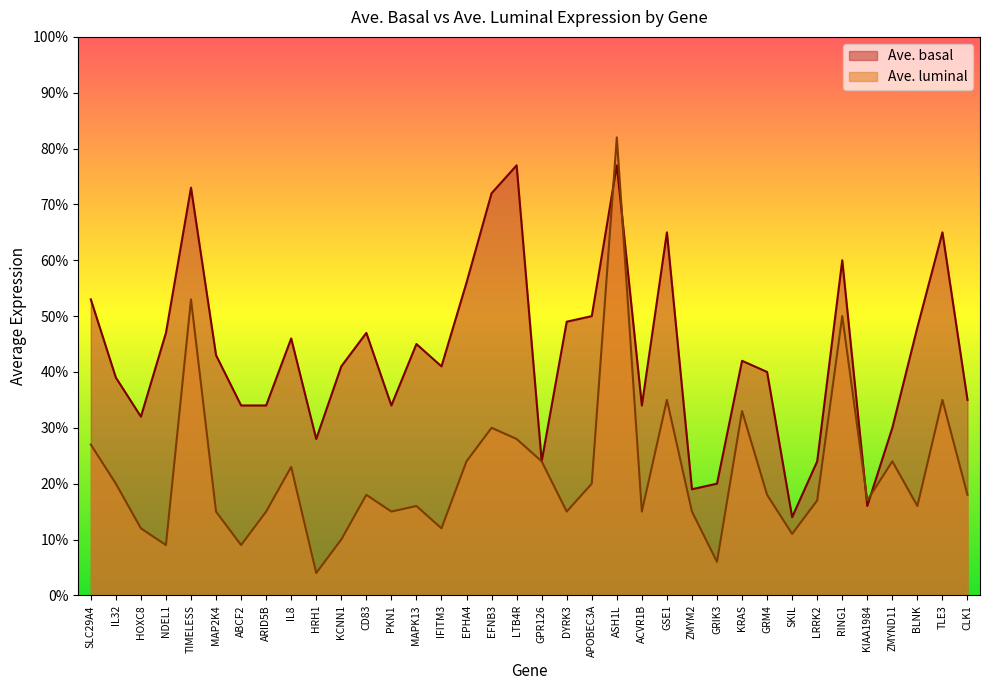

Which label corresponds to the largest value in the chart?

ASH1L